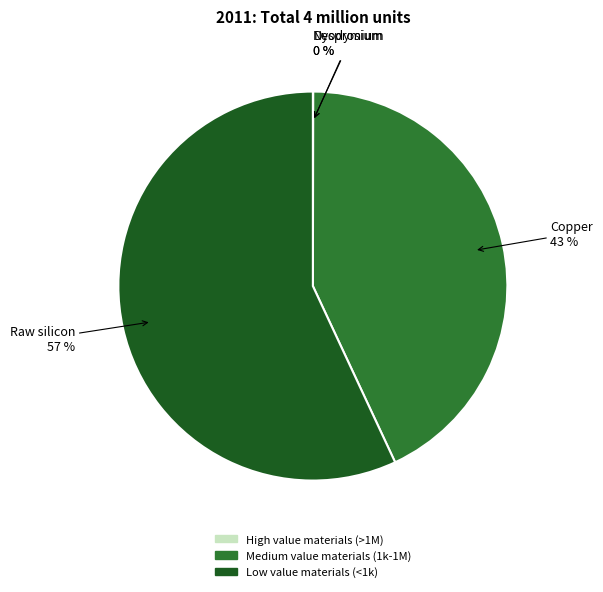

Does any single category account for the majority?

Yes